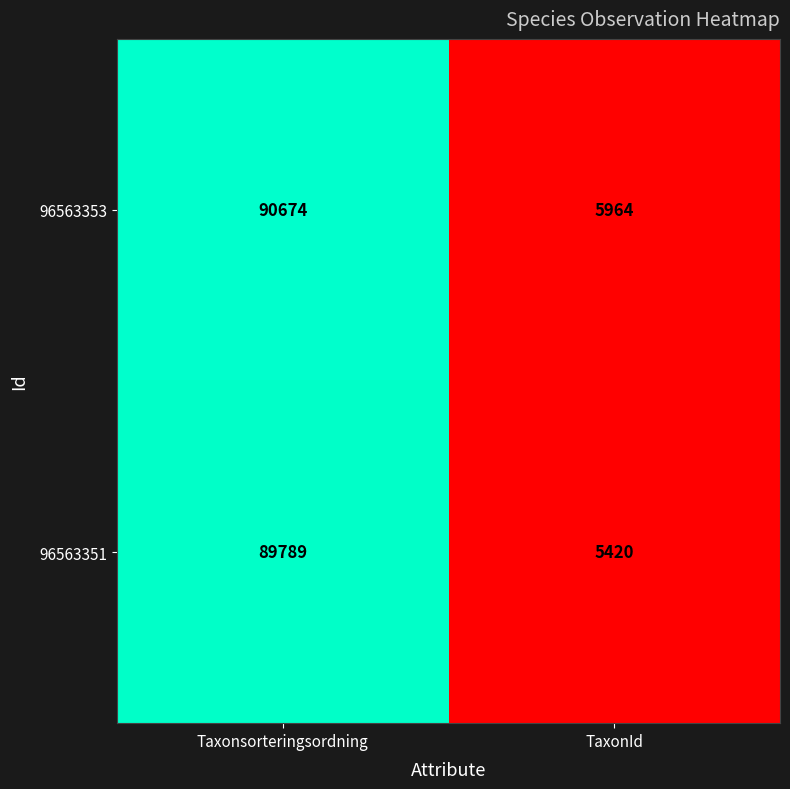

What is the difference between the maximum and minimum values in the 96563351 series?

84369